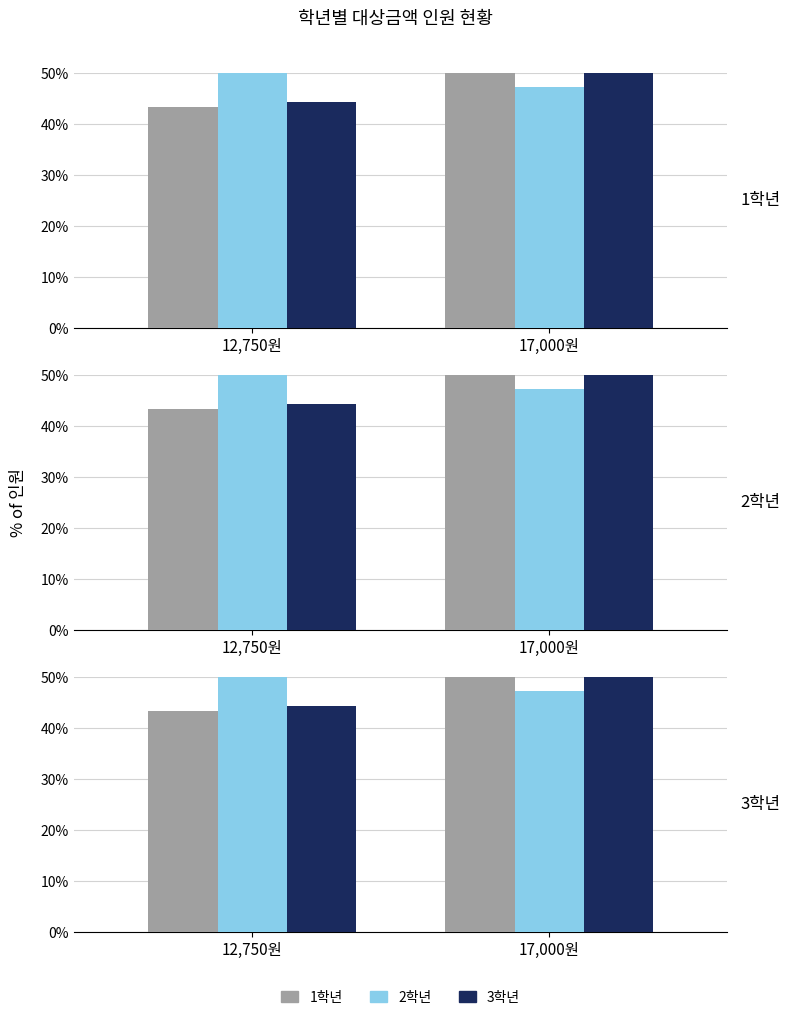

What is the average value of the 2학년 series?

50.0